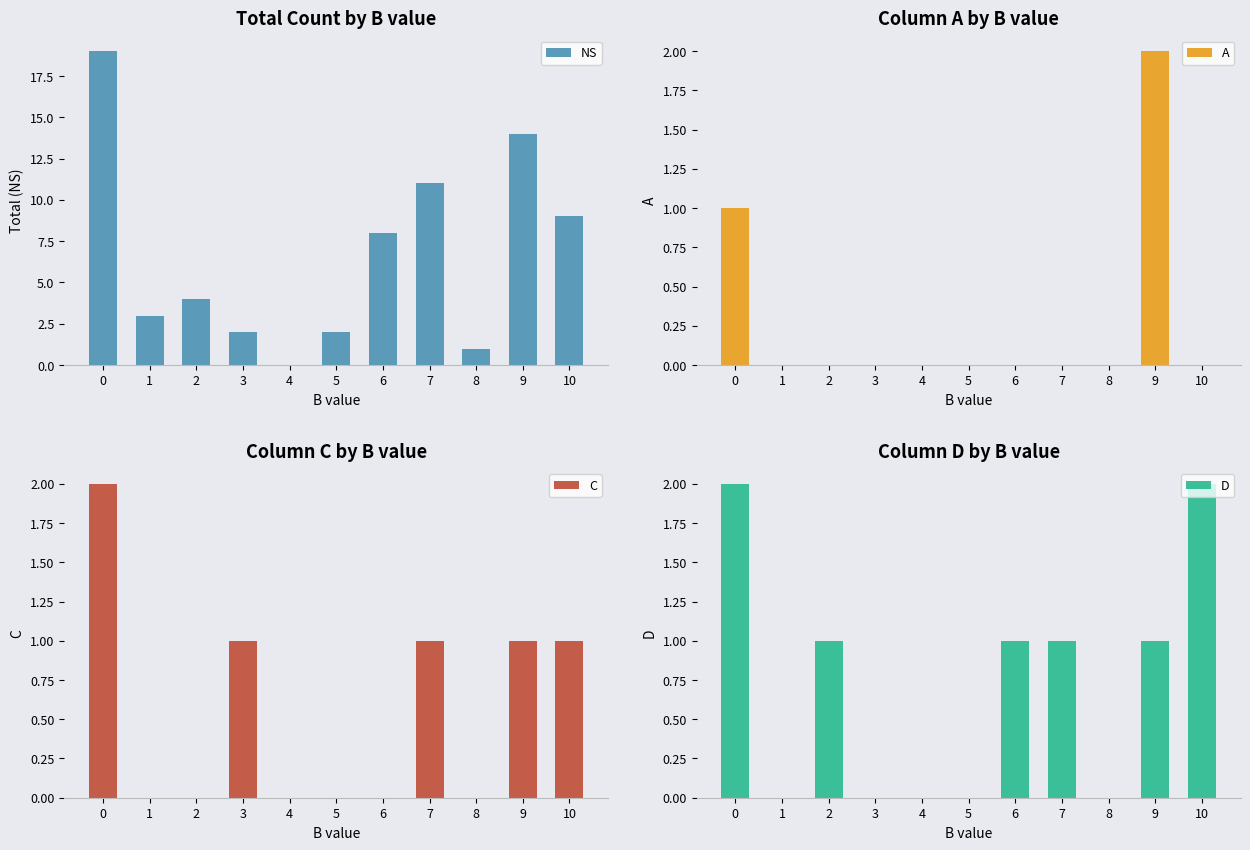

Which series changed the most between 3 and 7?

NS